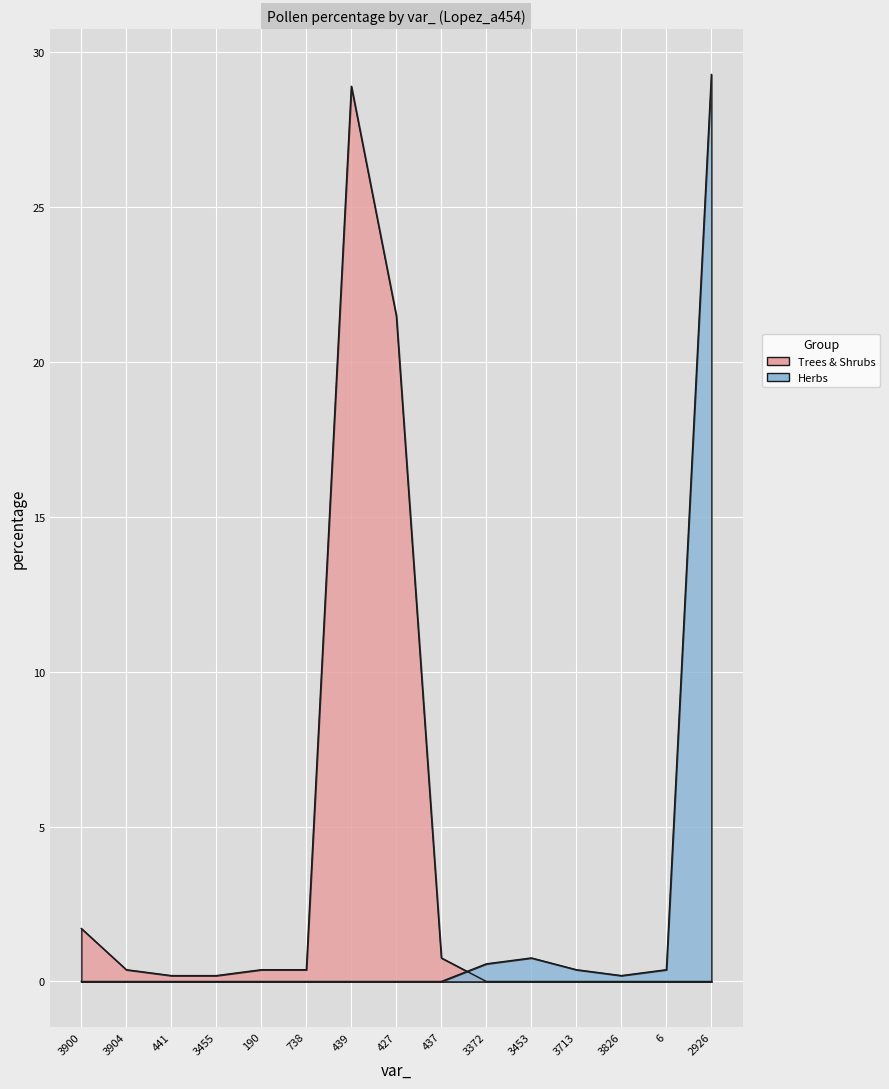

The Trees & Shrubs series shows 0.8 at 437. True or false?

True